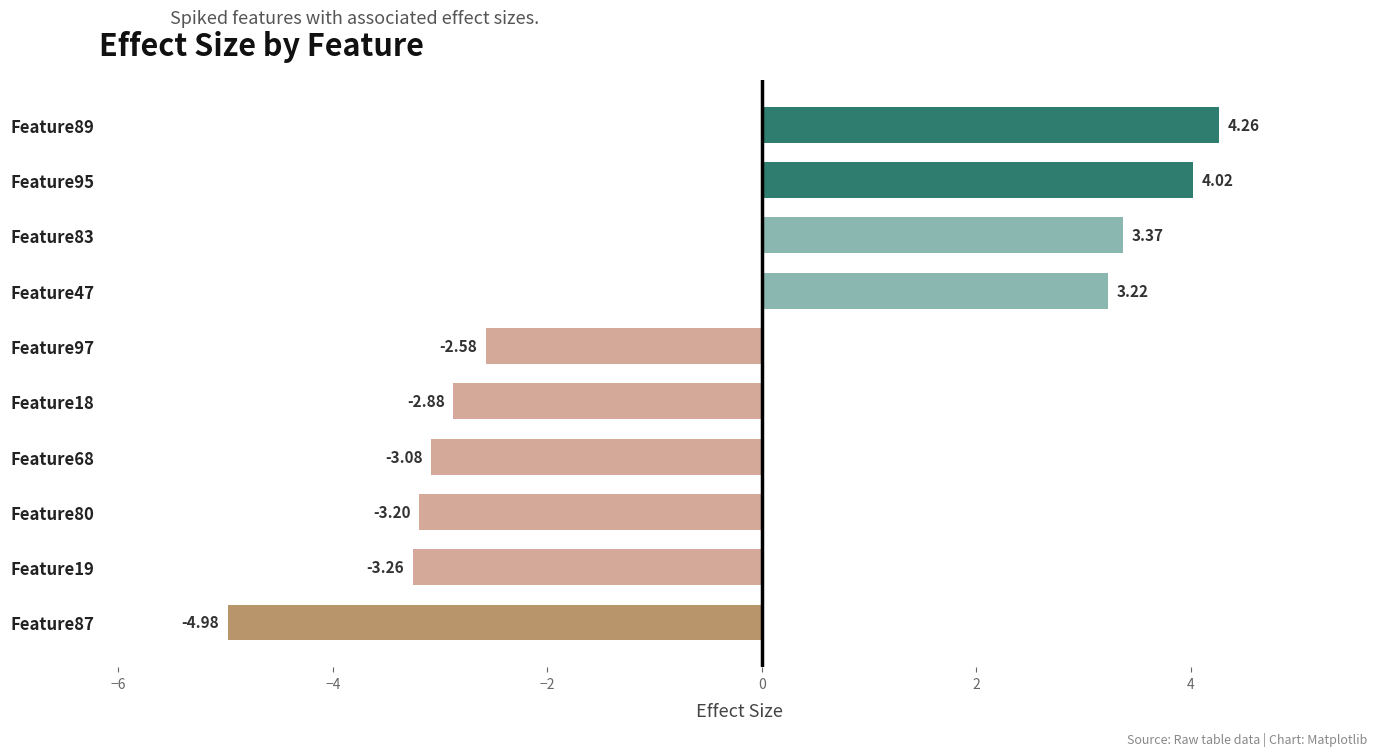

What is the sum of all values?

-5.1